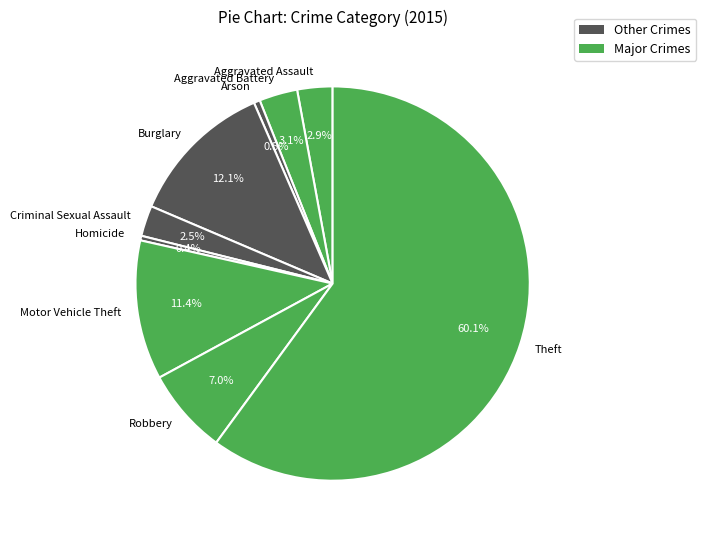

How much of the chart is everything except Arson?

99.5%